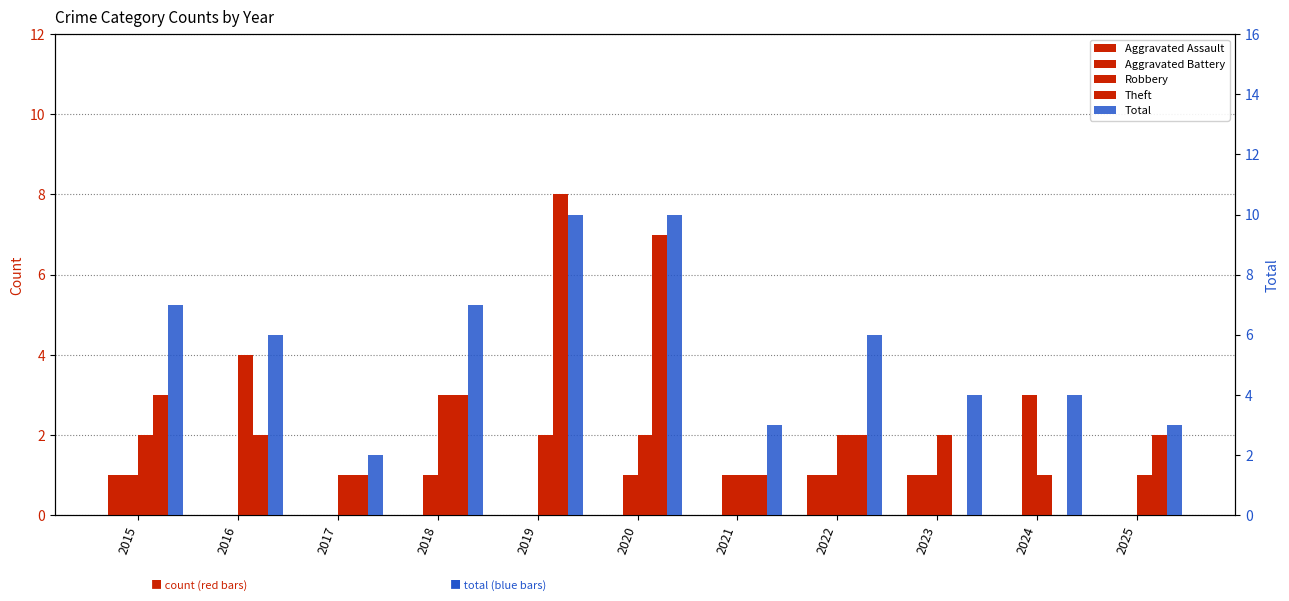

What is the maximum value for Aggravated Battery?

3